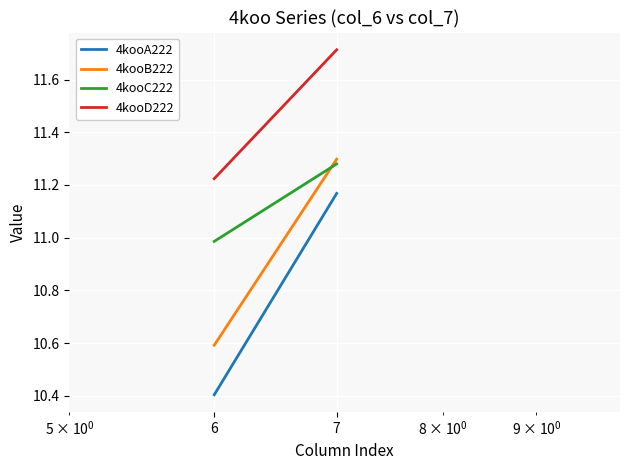

Reading left to right, extract all data points from this chart.

4kooA222: 6=10.4	7=11.2
4kooB222: 6=10.6	7=11.3
4kooC222: 6=11.0	7=11.3
4kooD222: 6=11.2	7=11.7